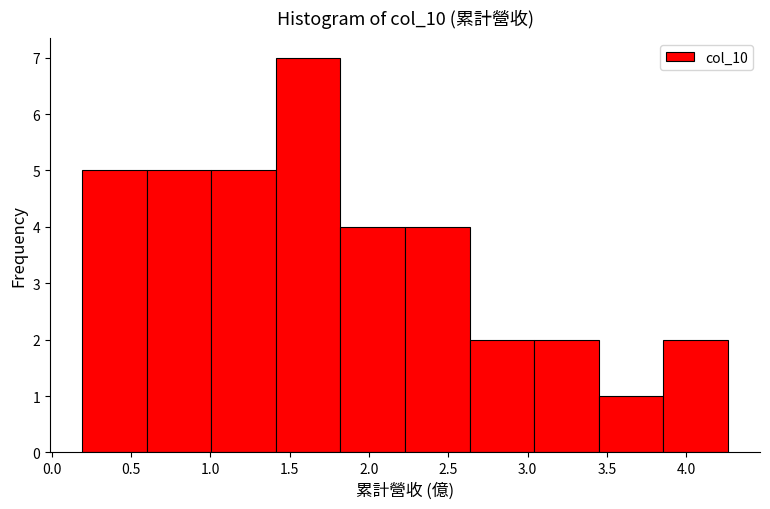

Reading left to right, list every bar in this chart as the range it spans on the x-axis followed by its height. Neither the bar edges nor the heights are printed on the chart, so give them approximately, as read against the axes.

0.20 to 0.60: 5
0.60 to 1.00: 5
1.00 to 1.40: 5
1.40 to 1.80: 7
1.80 to 2.25: 4
2.25 to 2.65: 4
2.65 to 3.05: 2
3.05 to 3.45: 2
3.45 to 3.85: 1
3.85 to 4.25: 2